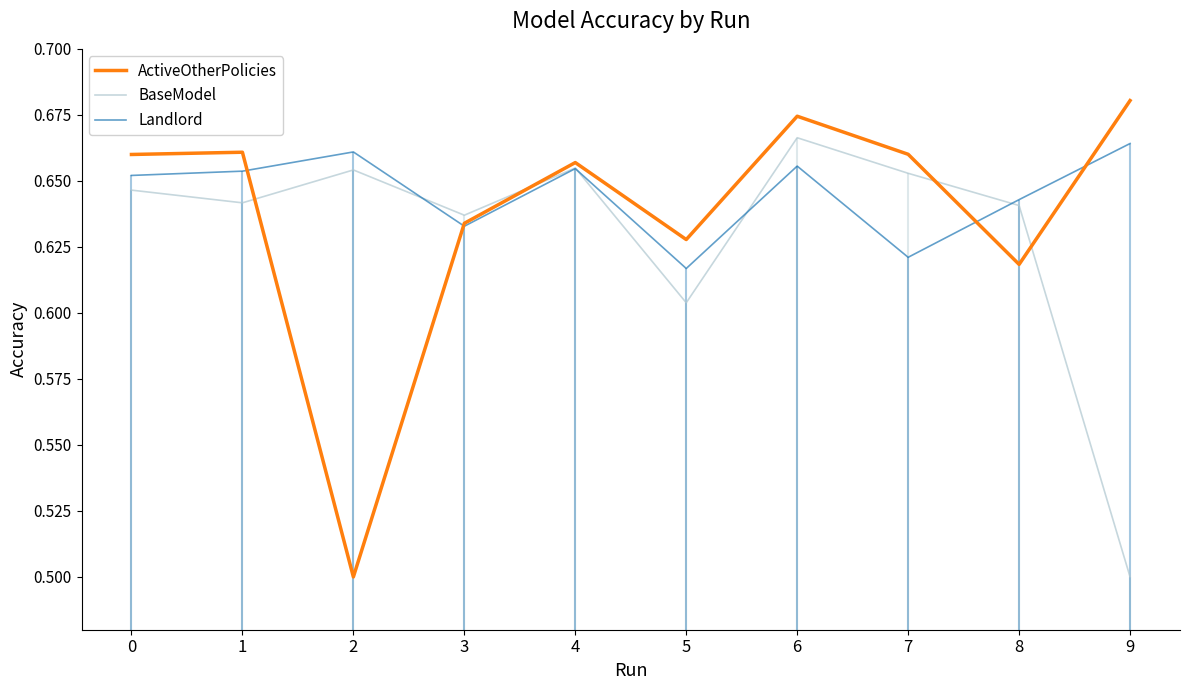

Reading right to left, transcribe all the data shown in this chart.

ActiveOtherPolicies: 0.7	0.6	0.7	0.7	0.6	0.7	0.6	0.5	0.7	0.7
BaseModel: 0.5	0.6	0.7	0.7	0.6	0.7	0.6	0.7	0.6	0.6
Landlord: 0.7	0.6	0.6	0.7	0.6	0.7	0.6	0.7	0.7	0.7